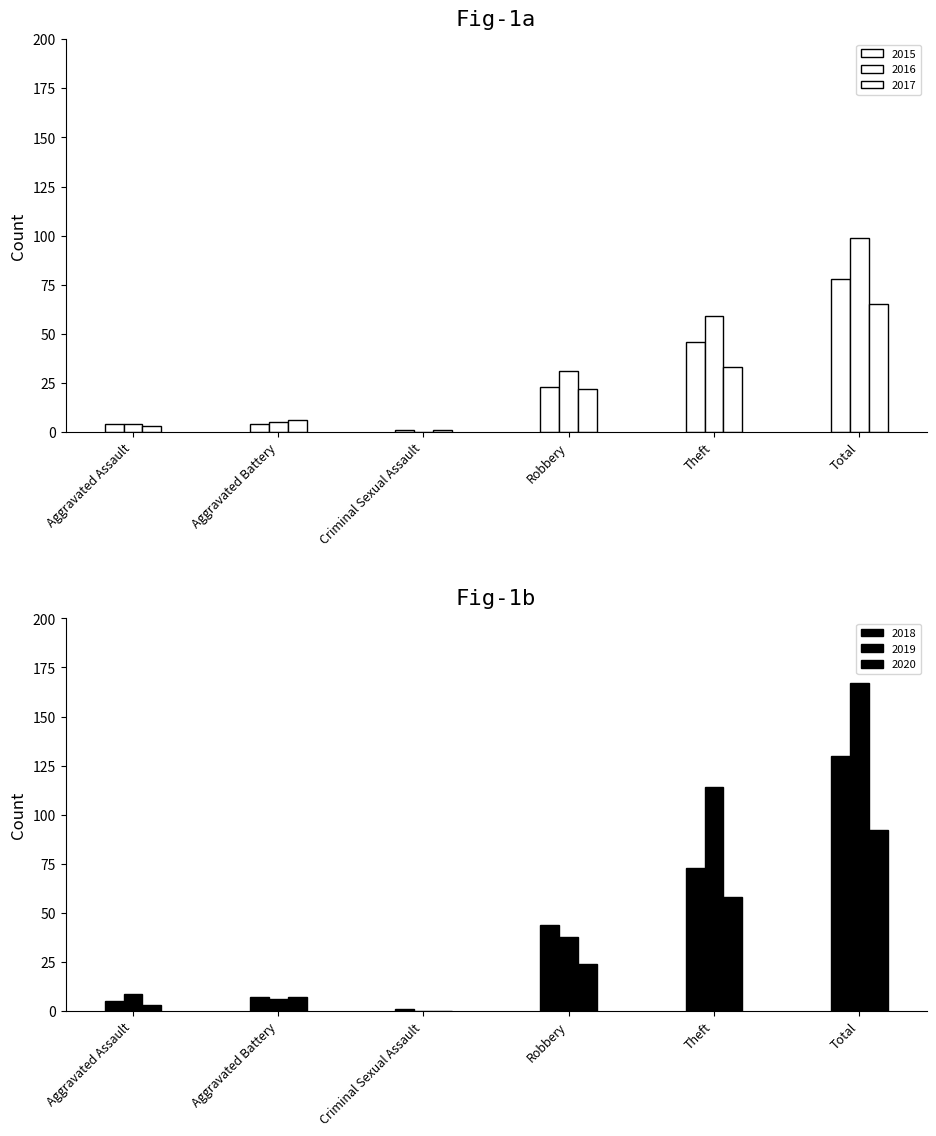

Reading left to right, what are all the values shown in this chart?

2015: Aggravated Assault=4	Aggravated Battery=4	Criminal Sexual Assault=1	Robbery=23	Theft=46	Total=78
2016: Aggravated Assault=4	Aggravated Battery=5	Criminal Sexual Assault=0	Robbery=31	Theft=59	Total=99
2017: Aggravated Assault=3	Aggravated Battery=6	Criminal Sexual Assault=1	Robbery=22	Theft=33	Total=65
2018: Aggravated Assault=5	Aggravated Battery=7	Criminal Sexual Assault=1	Robbery=44	Theft=73	Total=130
2019: Aggravated Assault=9	Aggravated Battery=6	Criminal Sexual Assault=0	Robbery=38	Theft=114	Total=167
2020: Aggravated Assault=3	Aggravated Battery=7	Criminal Sexual Assault=0	Robbery=24	Theft=58	Total=92